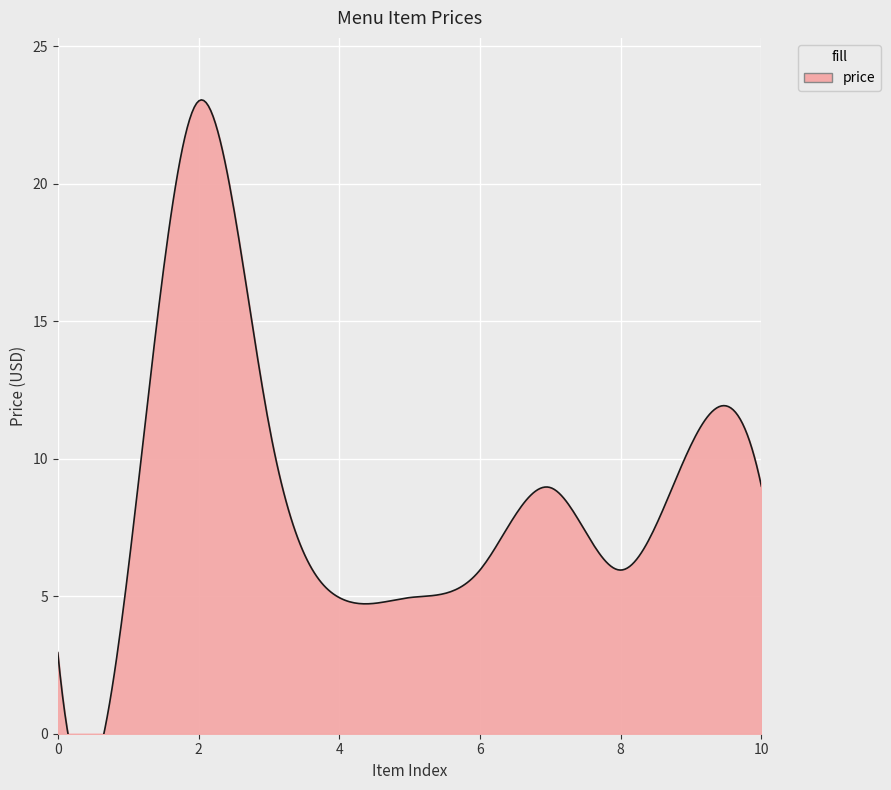

What is the minimum value shown in the chart?

3.0